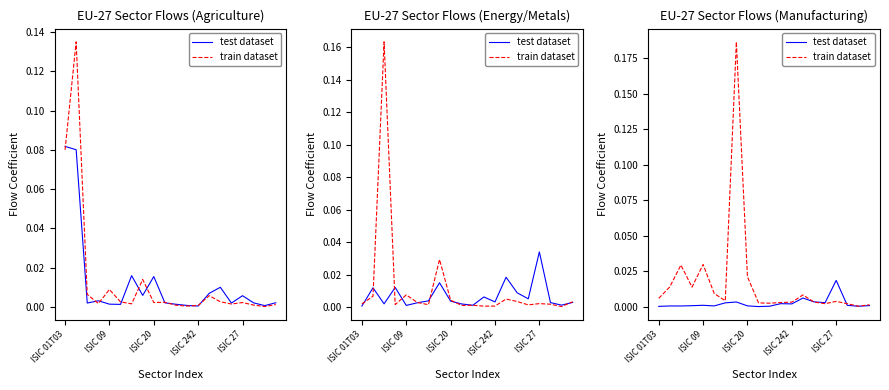

Where is test dataset nearest to the value 0?

9